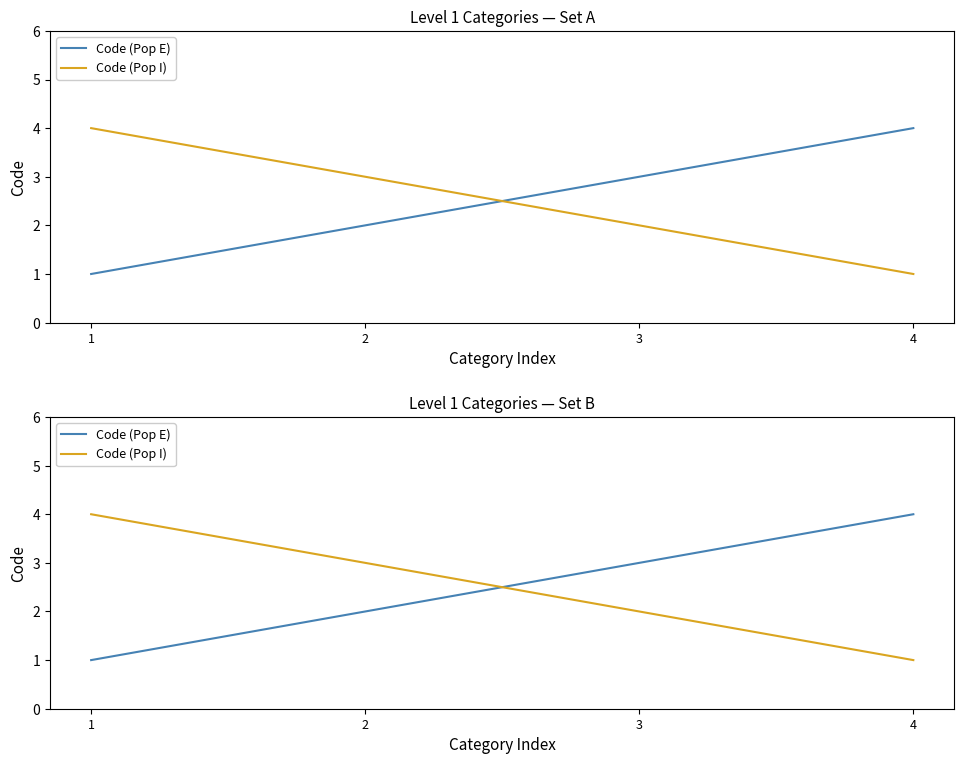

What is the spread (max minus min) of values at 3?

1